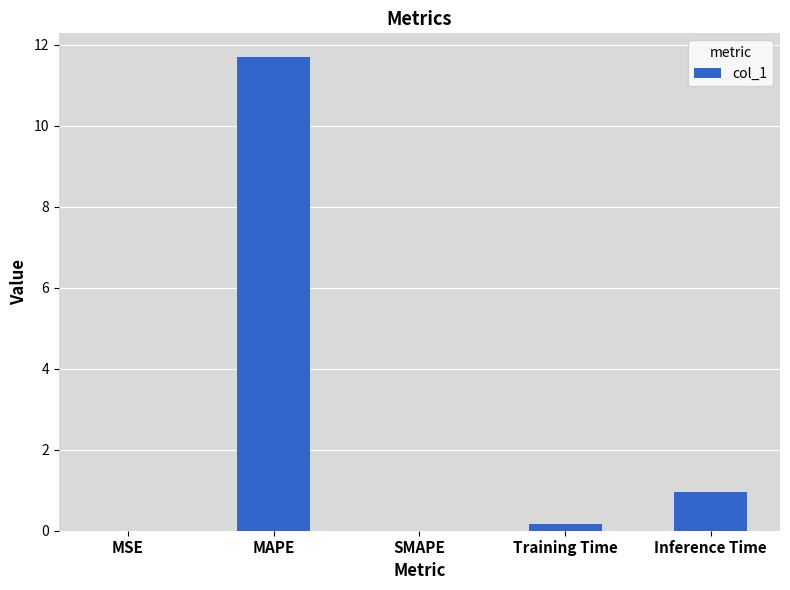

What is the sum of all values?

12.8